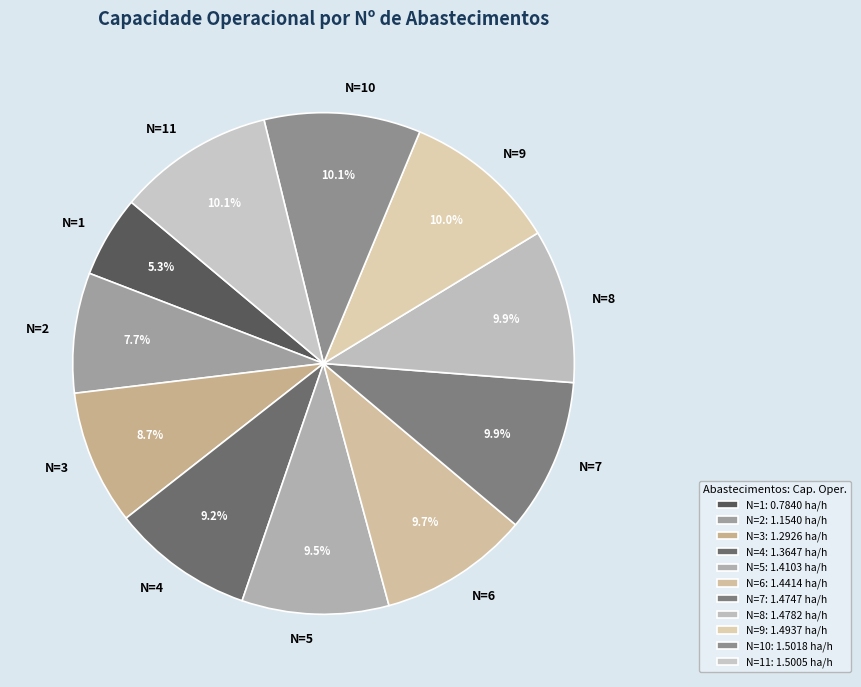

What is the ratio of the value at N=8 to the value at N=7?

1.0